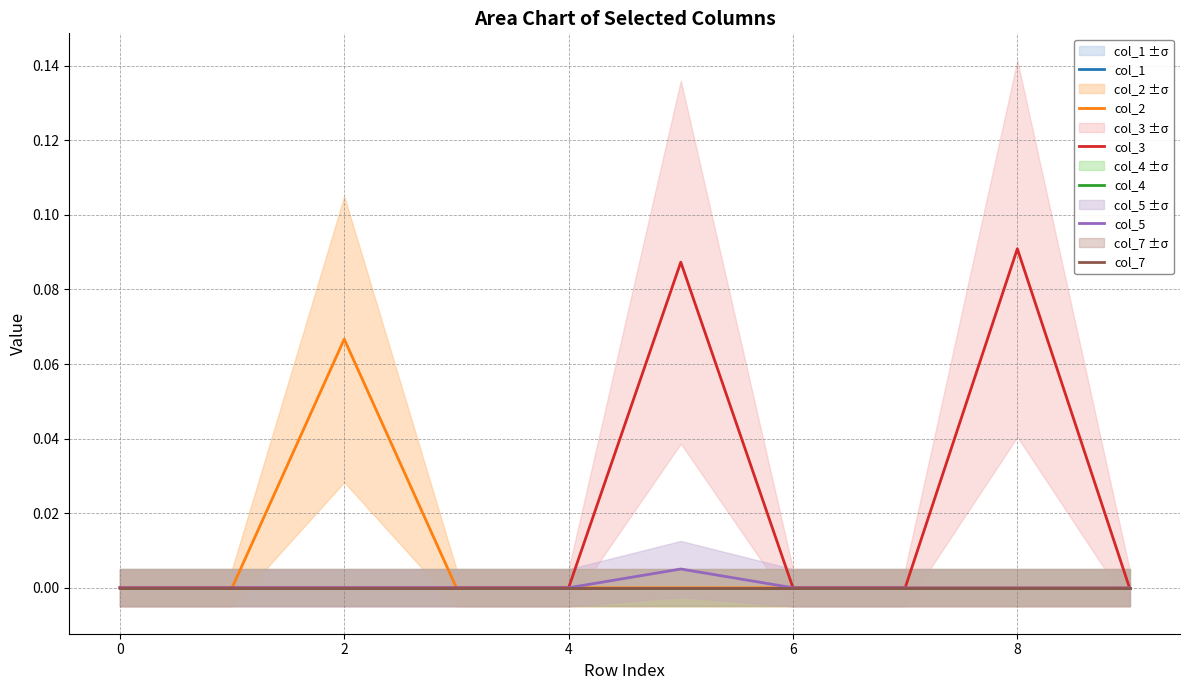

Between 4 and 9, which series saw the biggest shift?

col_1